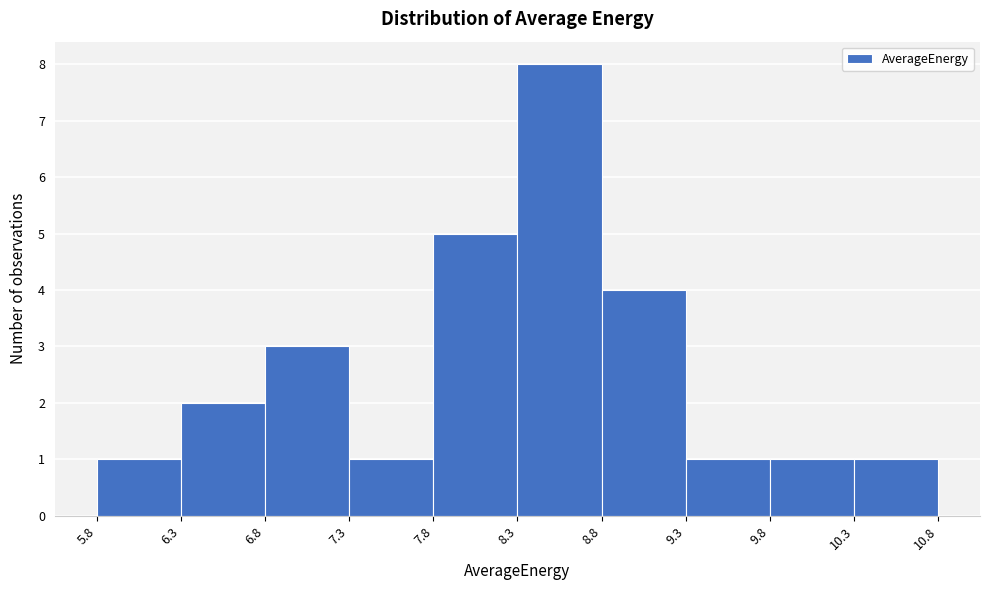

Reading left to right, transcribe this chart: for each bar, give the range it covers on the x-axis and its height. The values are not printed on the chart, so give them approximately, as read against the axis.

5.8 to 6.3: 1
6.3 to 6.8: 2
6.8 to 7.3: 3
7.3 to 7.8: 1
7.8 to 8.3: 5
8.3 to 8.8: 8
8.8 to 9.3: 4
9.3 to 9.8: 1
9.8 to 10.3: 1
10.3 to 10.8: 1